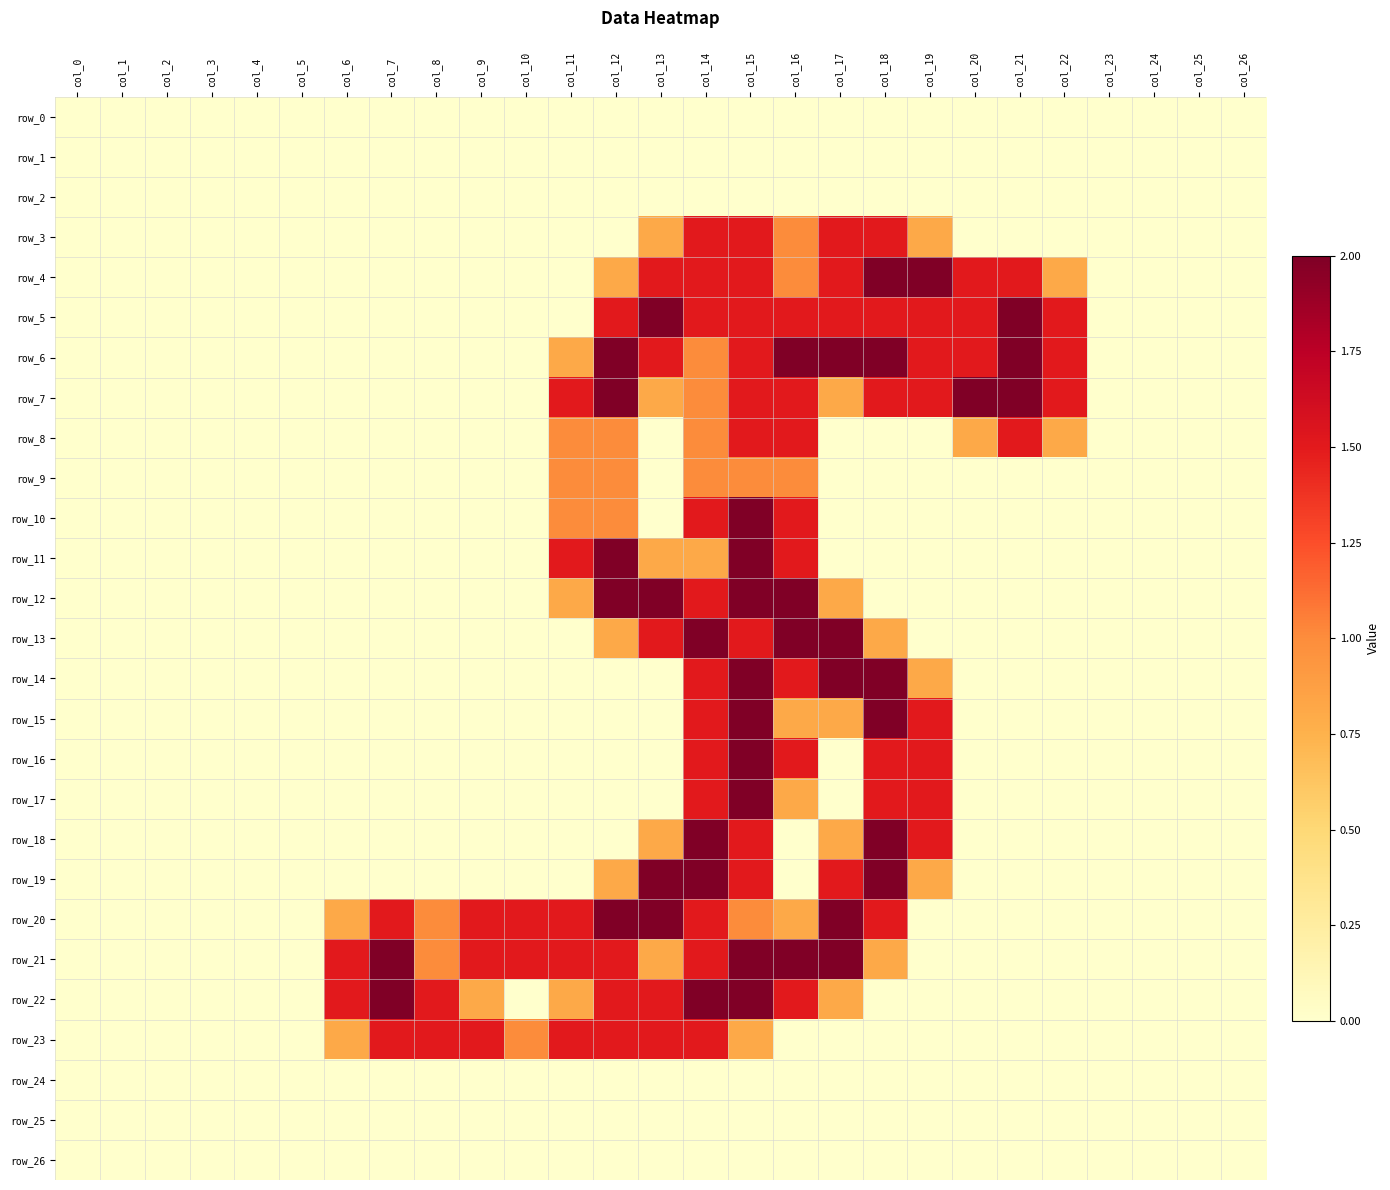

Which series has the largest total across all categories?

row_21